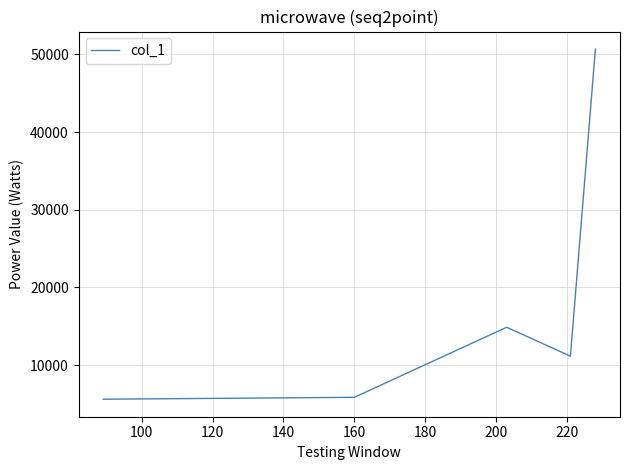

How many interior local peaks (higher than both neighbors) does the data have?

1